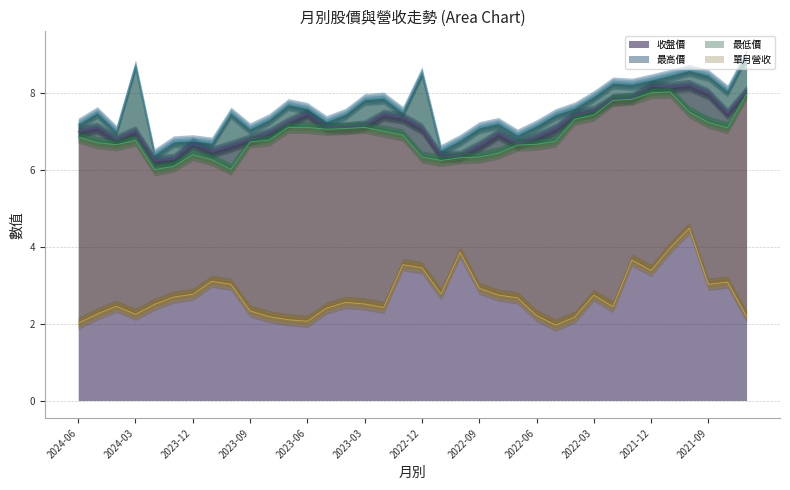

What is the value of the 最高價 point at the 8th from the left?

6.7